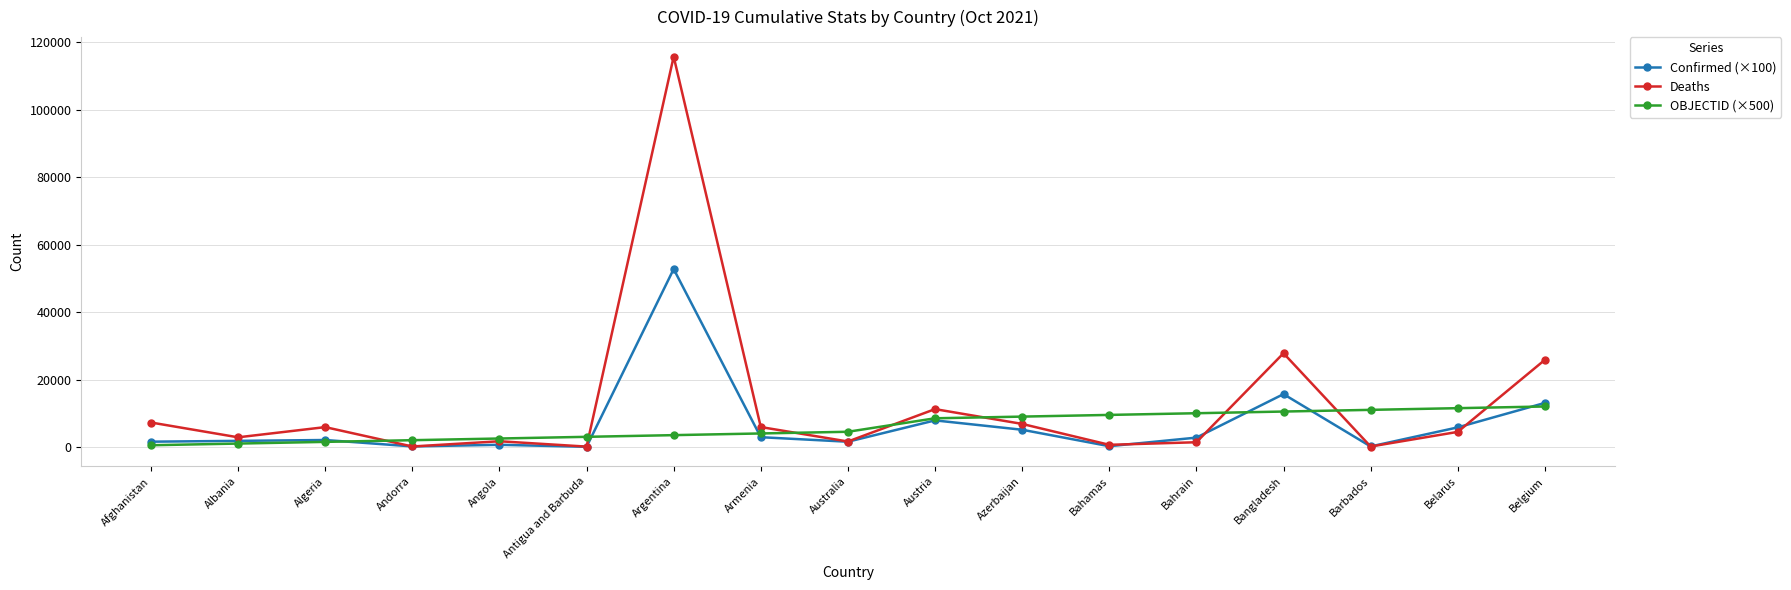

What is the sum of the Confirmed (×100) values at Barbados and Australia?

1688.2